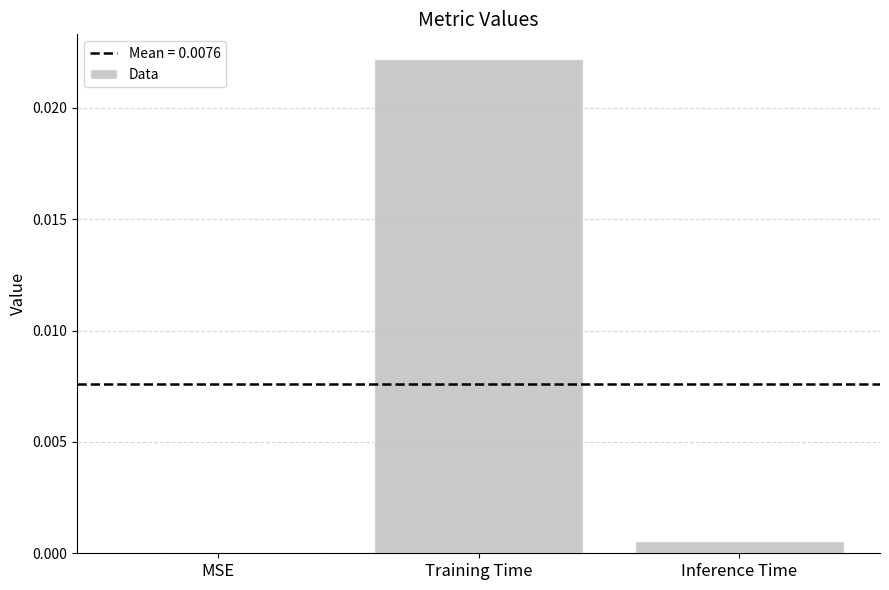

The value at Training Time is 0.0. True or false?

True